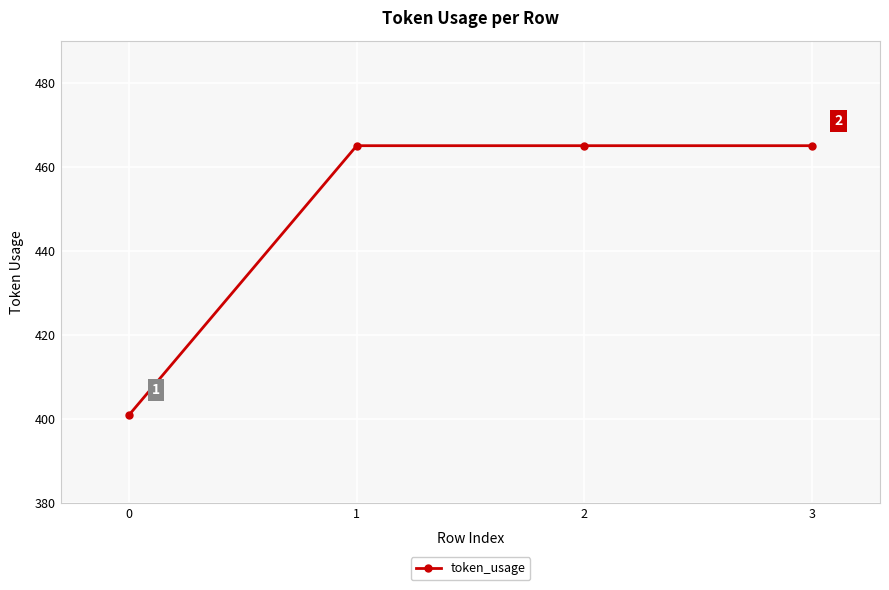

What is the difference between the maximum and minimum values?

64